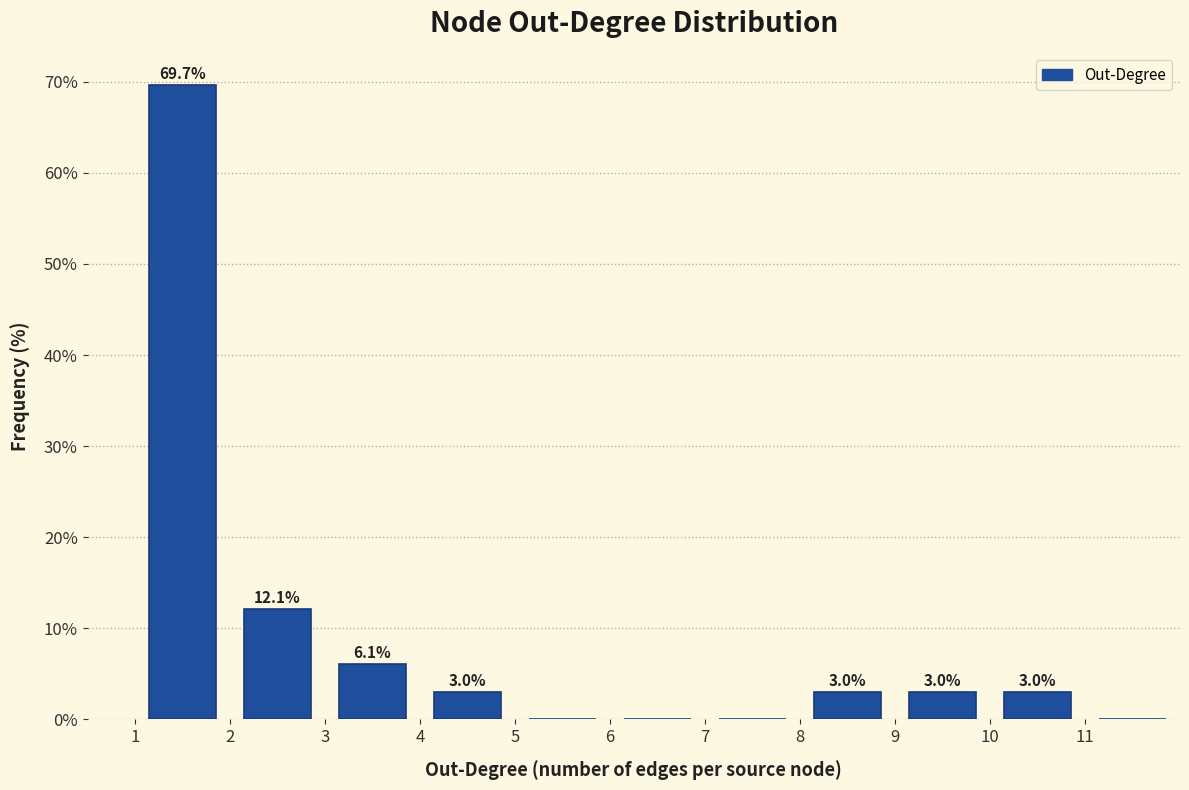

Which range on the x-axis has the tallest bar?

1 to 2